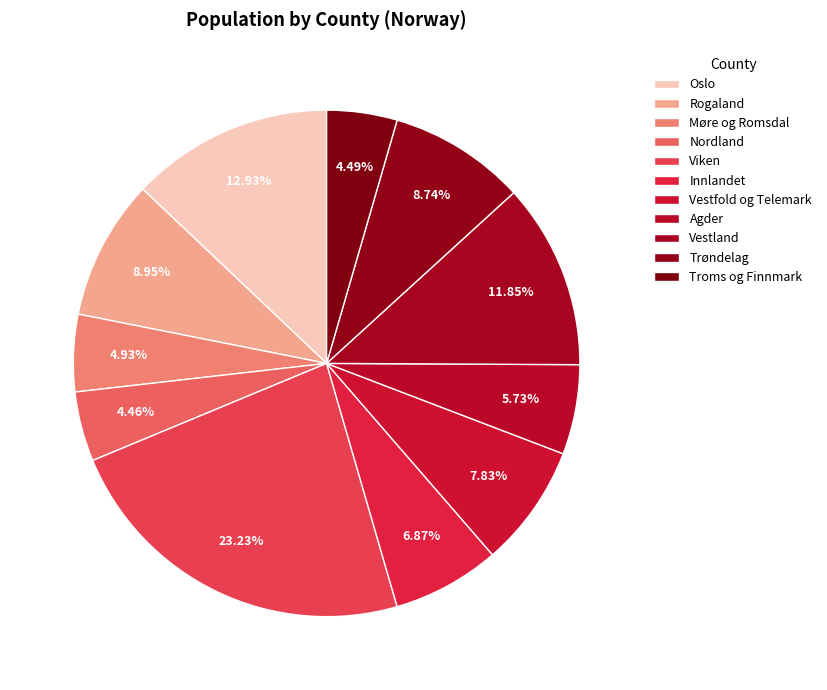

What is the smallest slice in the pie chart?

Nordland